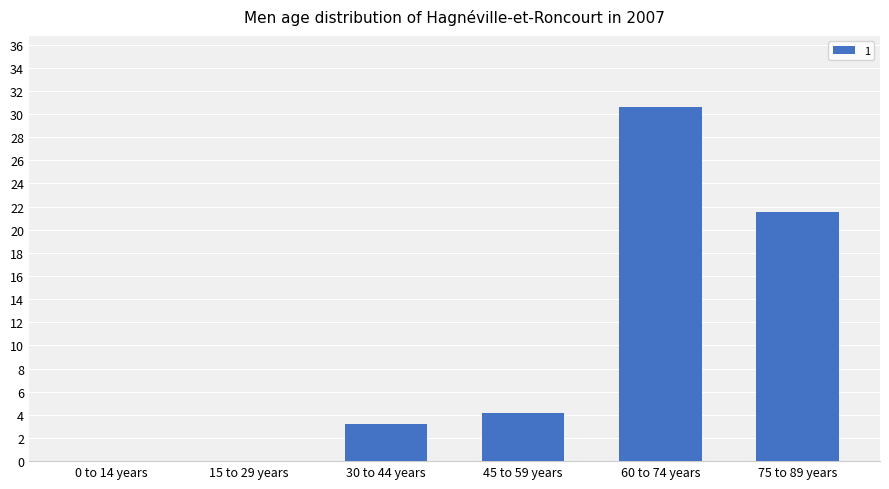

At which label is the value closest to 15?

75 to 89 years